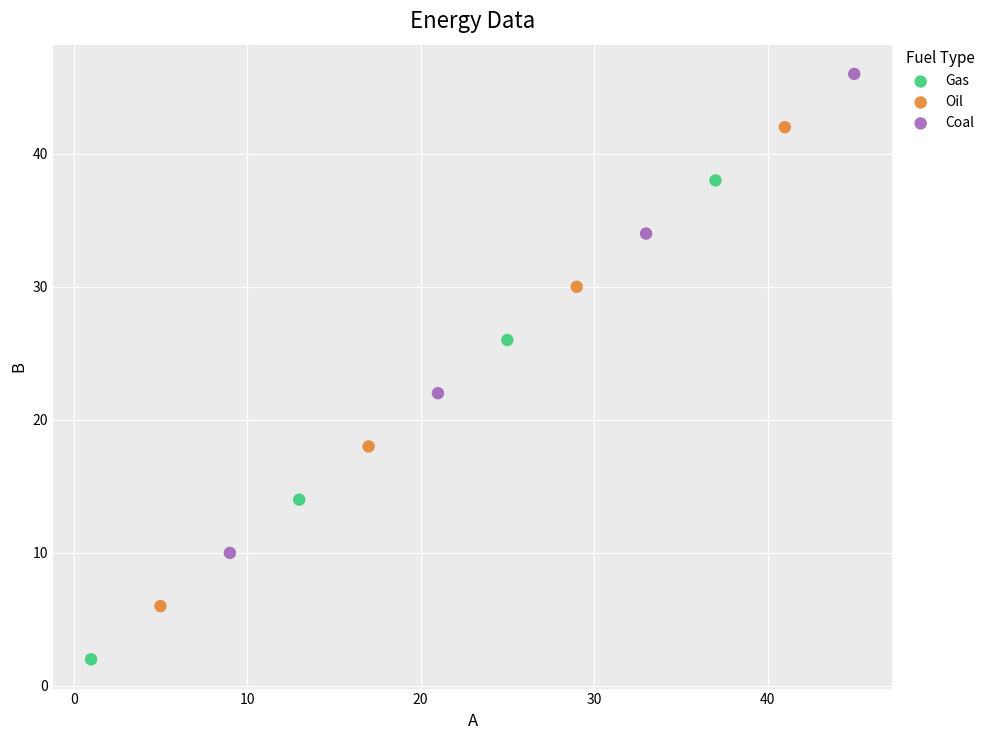

Which series reaches the minimum Y coordinate?

Gas